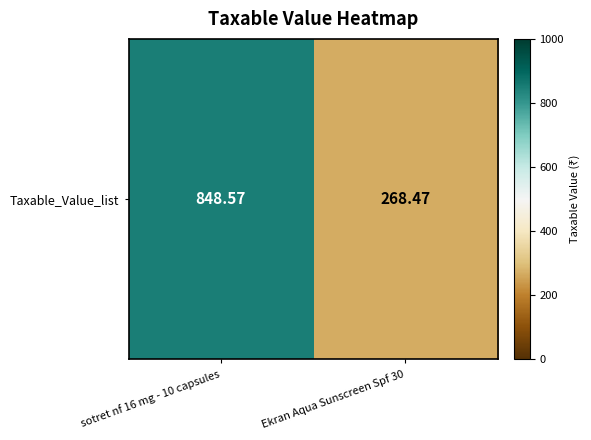

What is the sum of all values?

1117.0